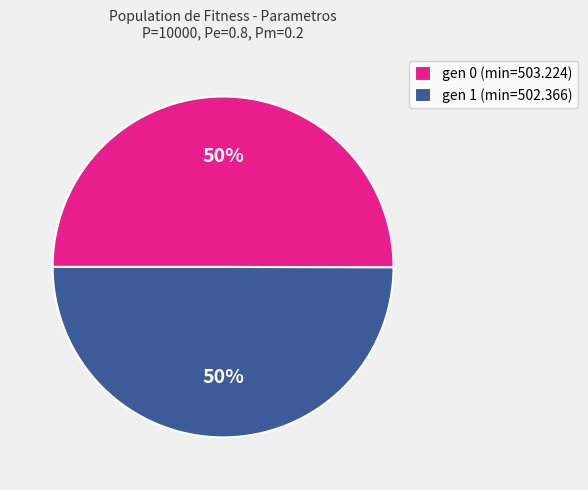

What is the ratio of the value at gen 0 (min=503.224) to the value at gen 1 (min=502.366)?

1.0